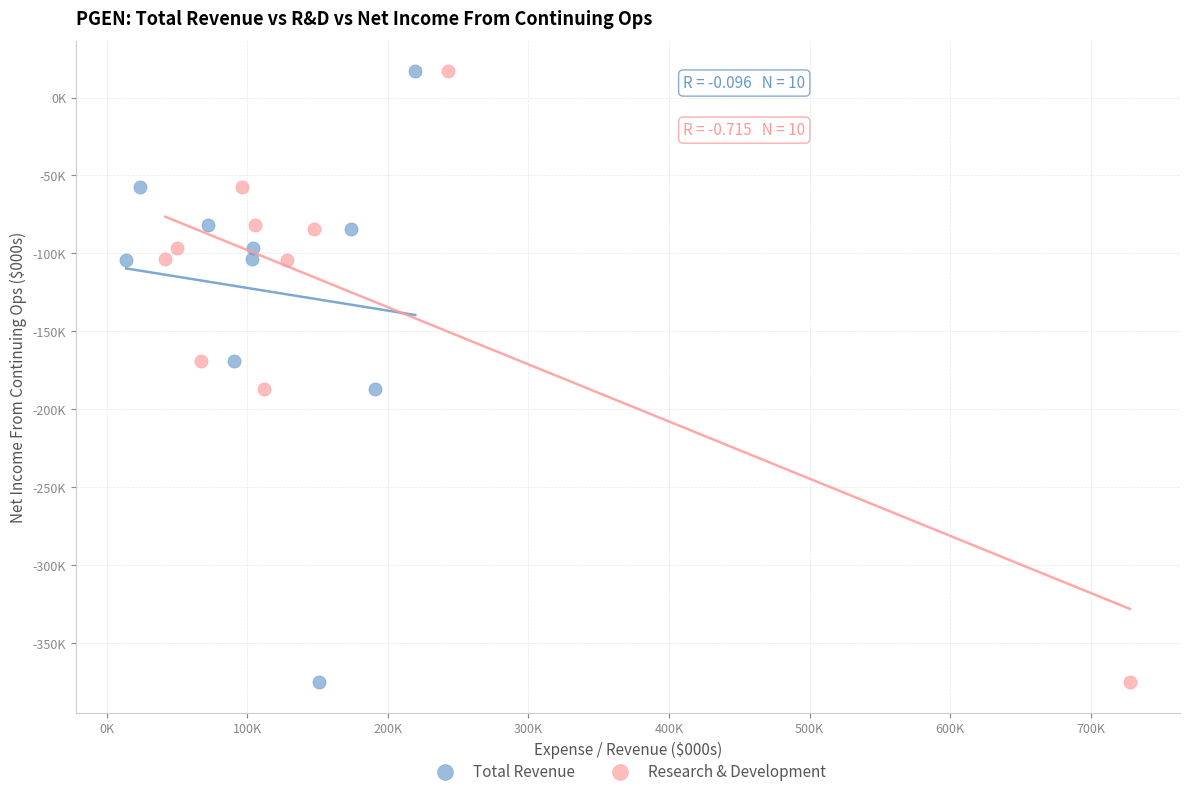

What are all the series names shown in the legend?

Total Revenue, Research & Development